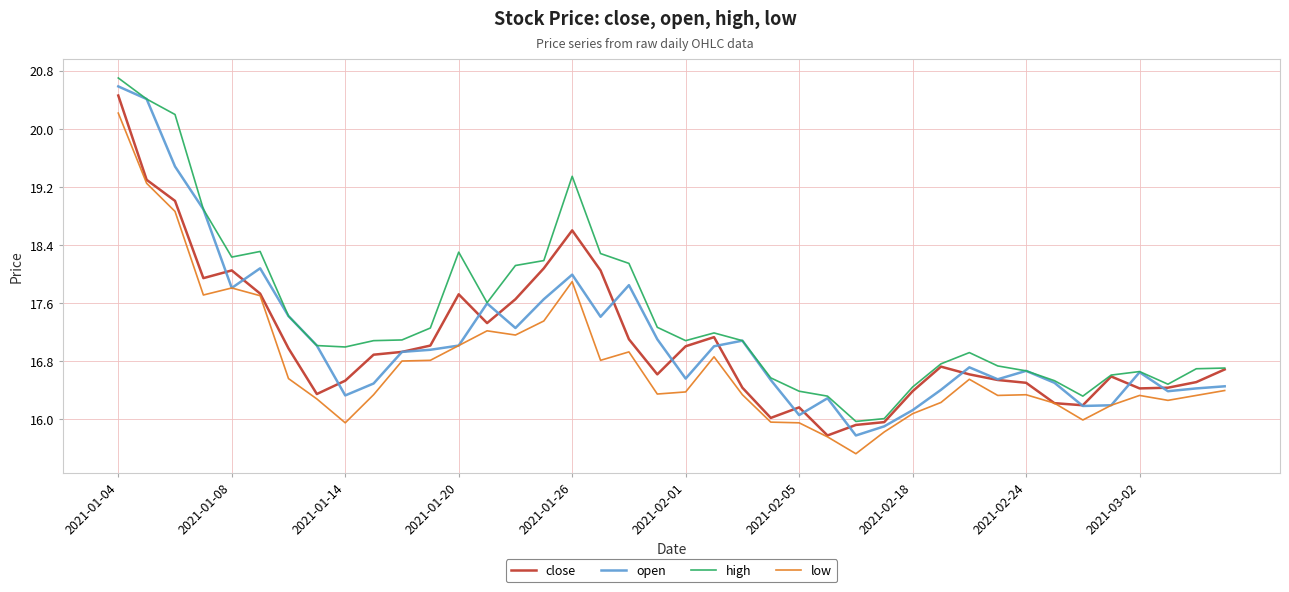

Which series has the largest total across all categories?

high